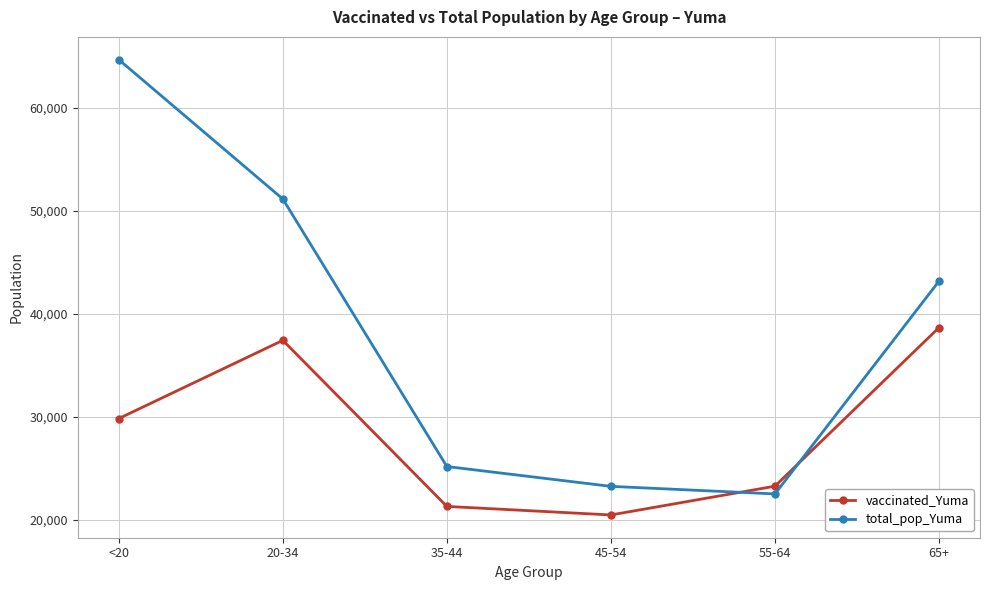

Rank the series at 45-54 from highest to lowest value.

total_pop_Yuma, vaccinated_Yuma